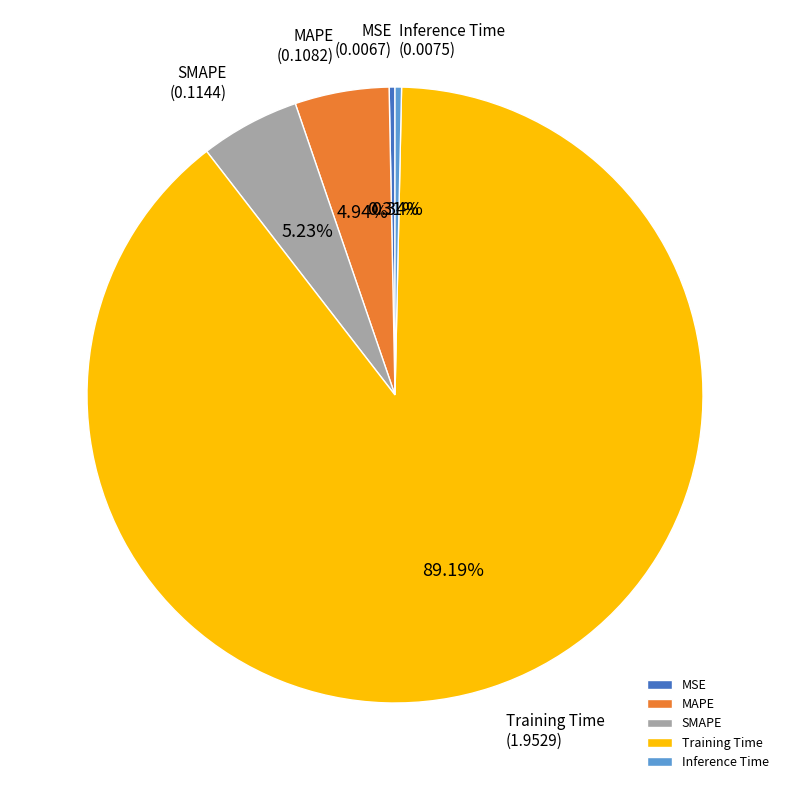

Do MAPE and MSE together represent more than half of the pie?

No